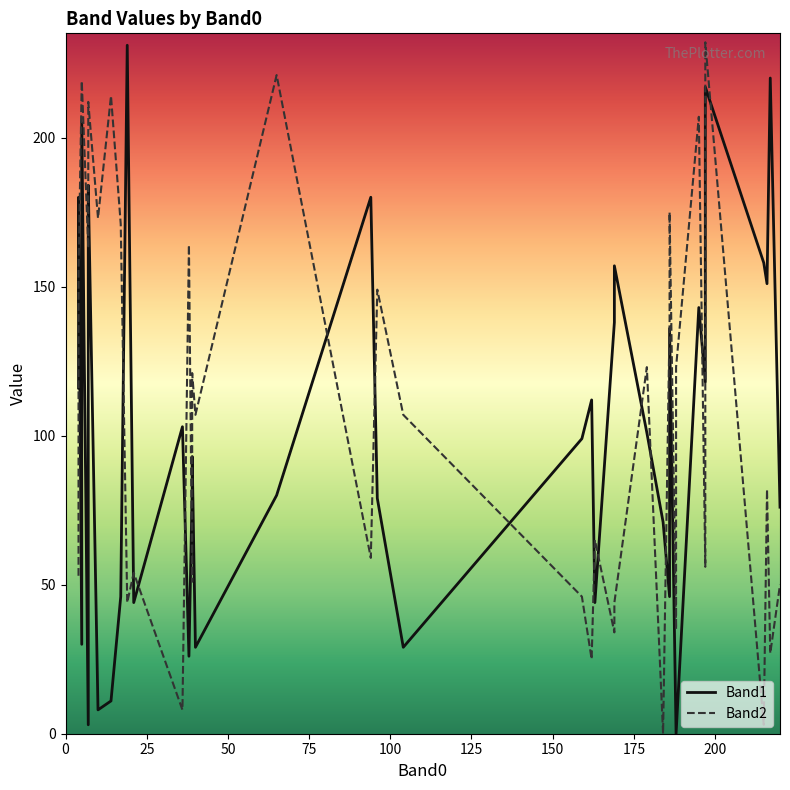

How many lines are shown in the chart?

2